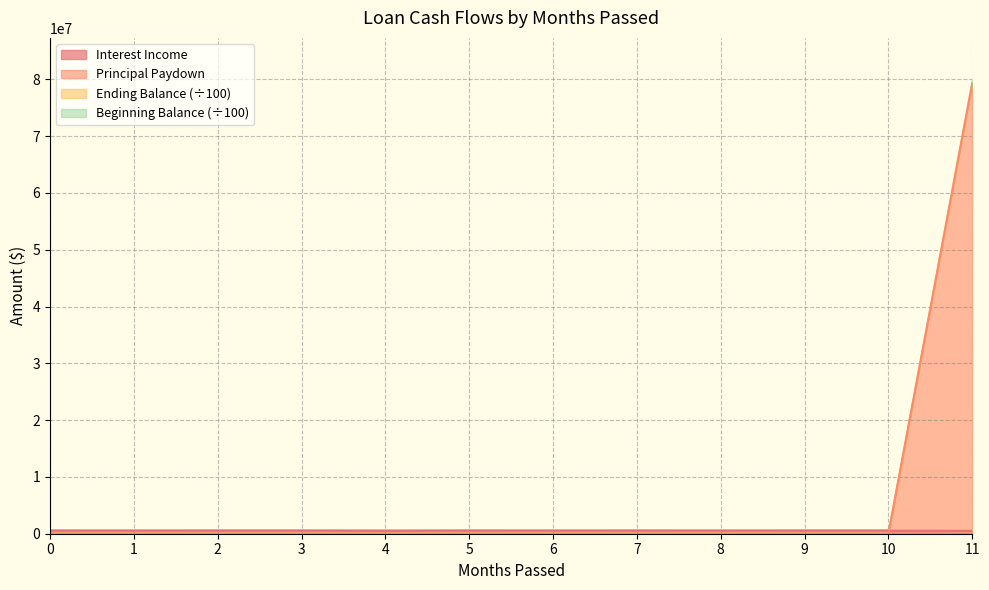

Reading left to right, what are all the values shown in this chart?

Interest Income: 528350.9	511307.3	528350.9	528350.9	477220.1	528350.9	511307.3	528350.9	511307.3	528350.9	528350.9	511307.3
Principal Paydown: 0.0	0.0	0.0	0.0	0.0	0.0	0.0	0.0	0.0	0.0	0.0	79375000.0